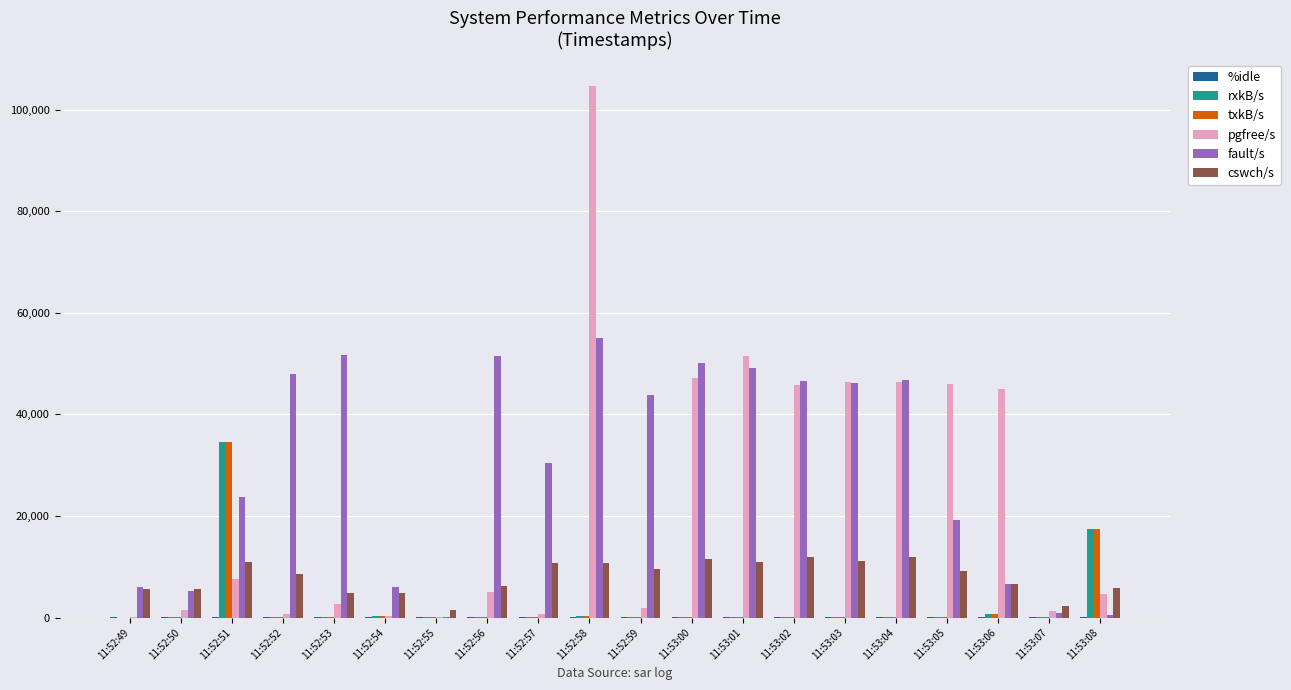

Is the value of pgfree/s at 11:53:00 greater than the value of cswch/s at 11:52:58?

Yes